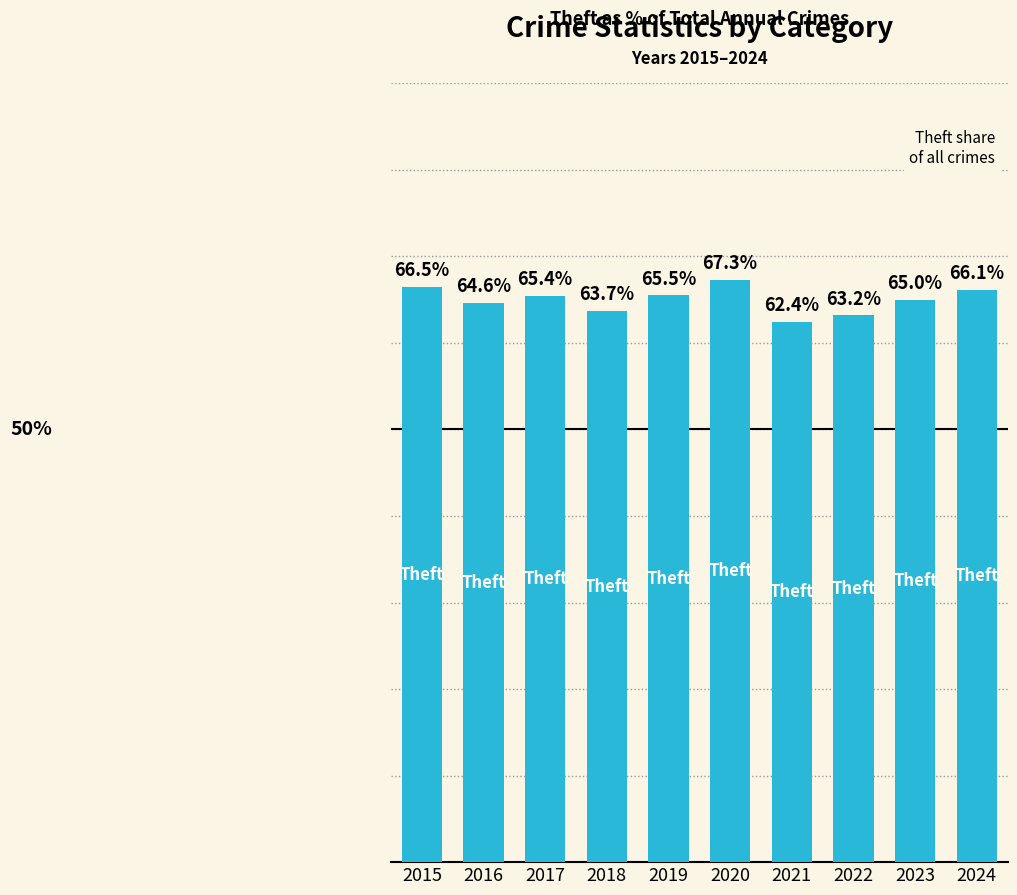

List the labels in order of value, smallest first.

2021, 2022, 2018, 2016, 2023, 2017, 2019, 2024, 2015, 2020